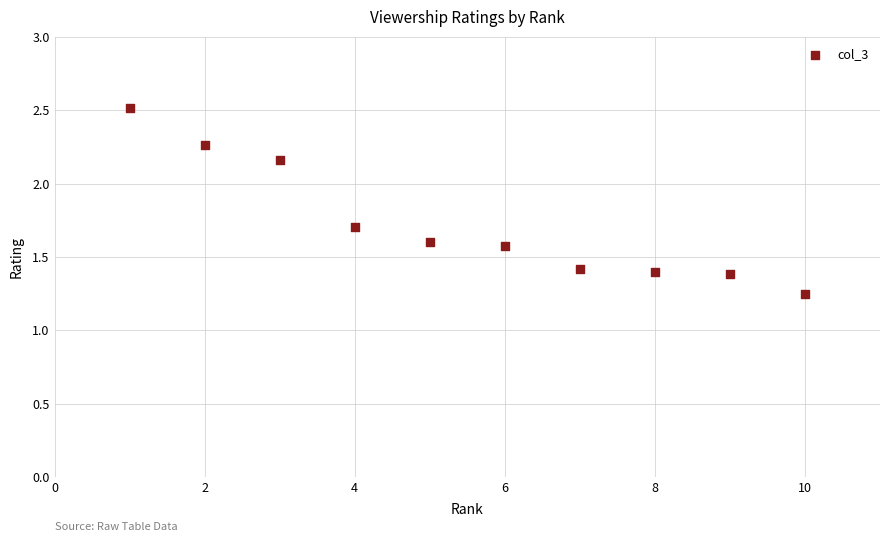

What is the range of Y values (max minus min)?

1.3